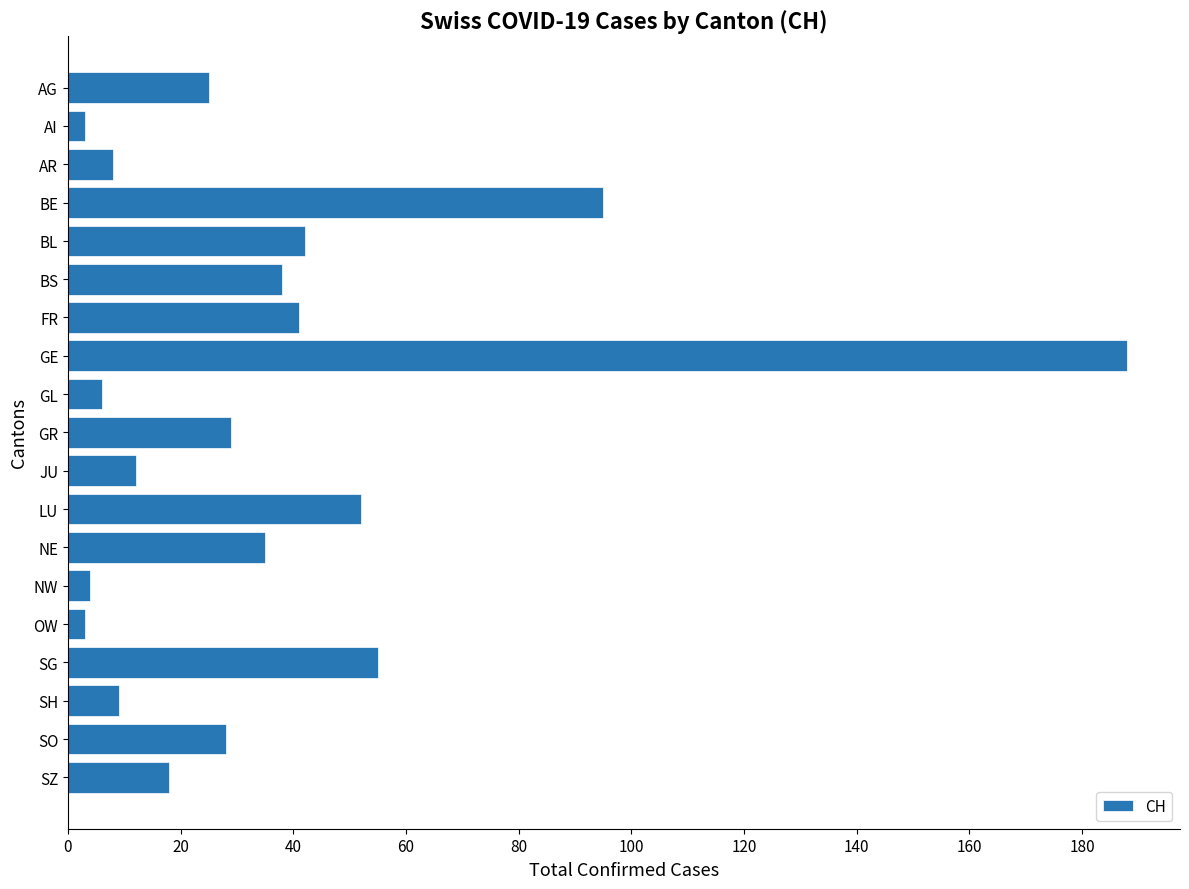

How many values are below 28?

9